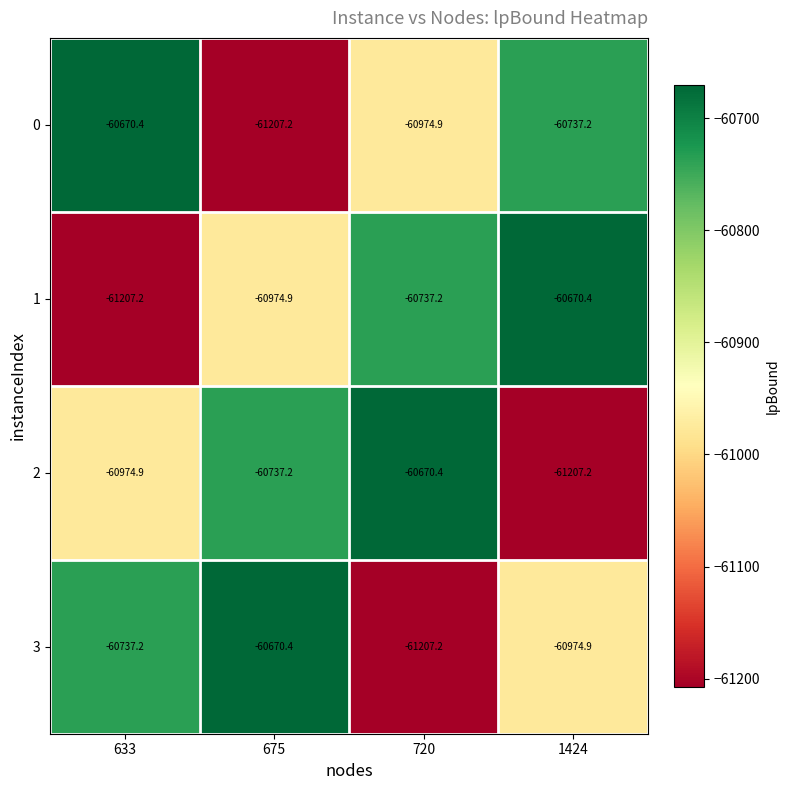

What is the difference between the maximum and minimum values in the 3 series?

536.8